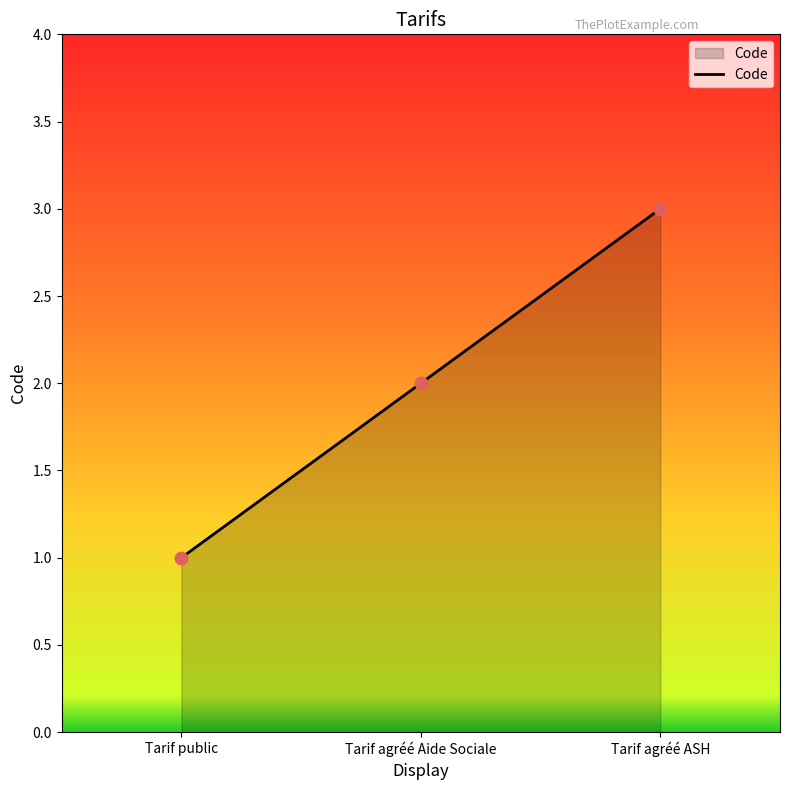

What is the change in value from Tarif agréé Aide Sociale to Tarif agréé ASH?

+1